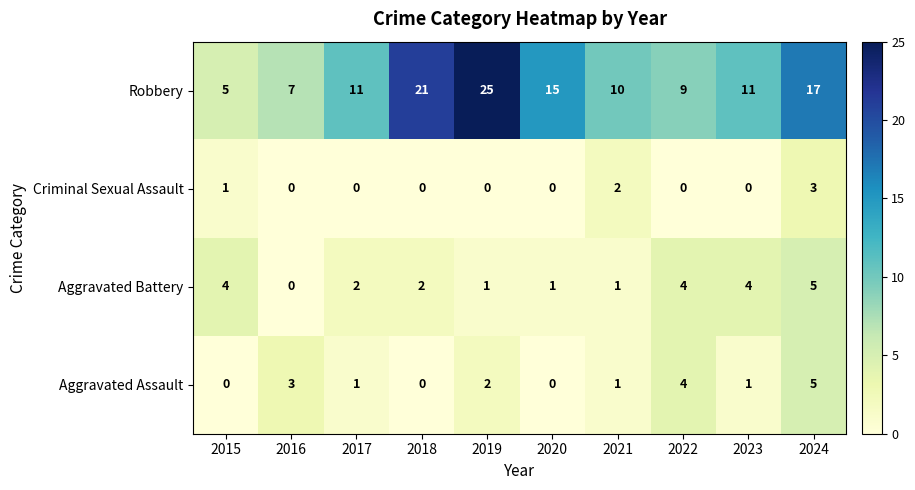

What is the maximum value shown in the chart?

25